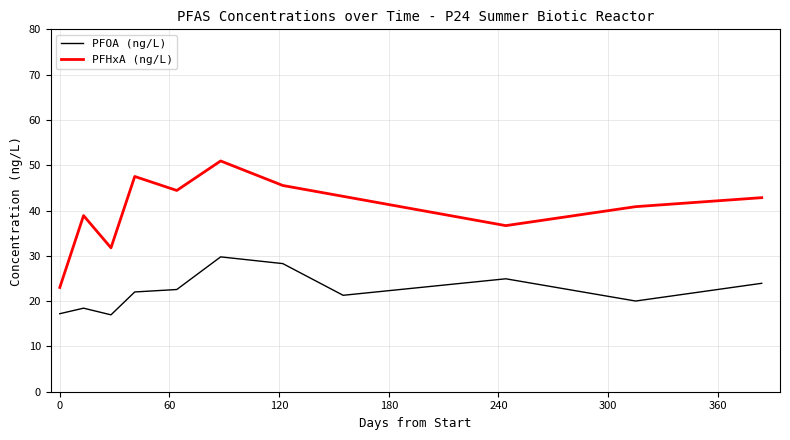

Reading left to right, list all the values displayed in this chart.

0=17.2	13=18.4	28=17.0	41=22.0	64=22.6	88=29.8	122=28.3	155=21.3	244=24.9	315=20.0	384=23.9